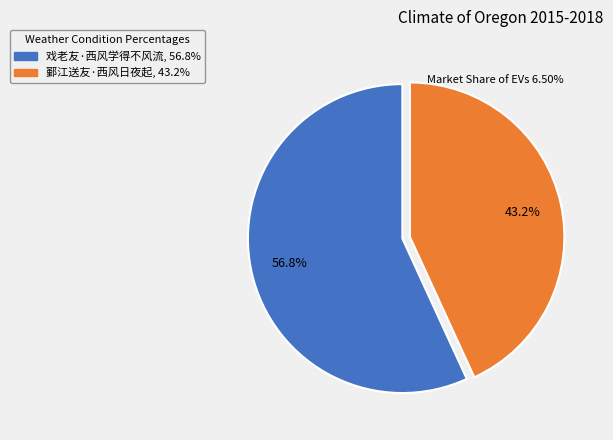

What is the largest slice in the pie chart?

戏老友·西风学得不风流